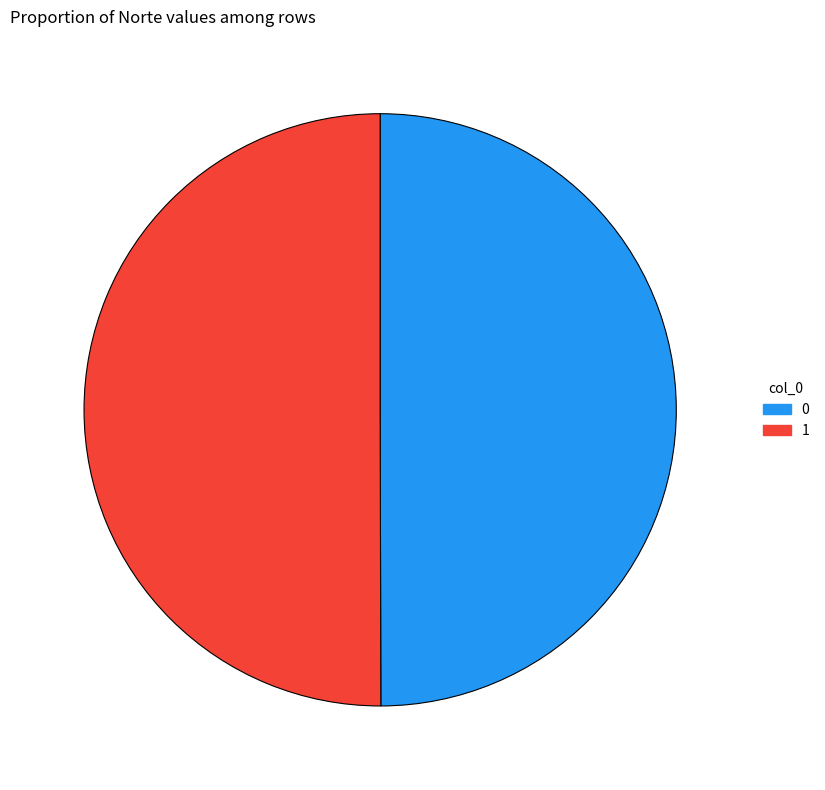

The 1 slice represents 50% of the pie. True or false?

True